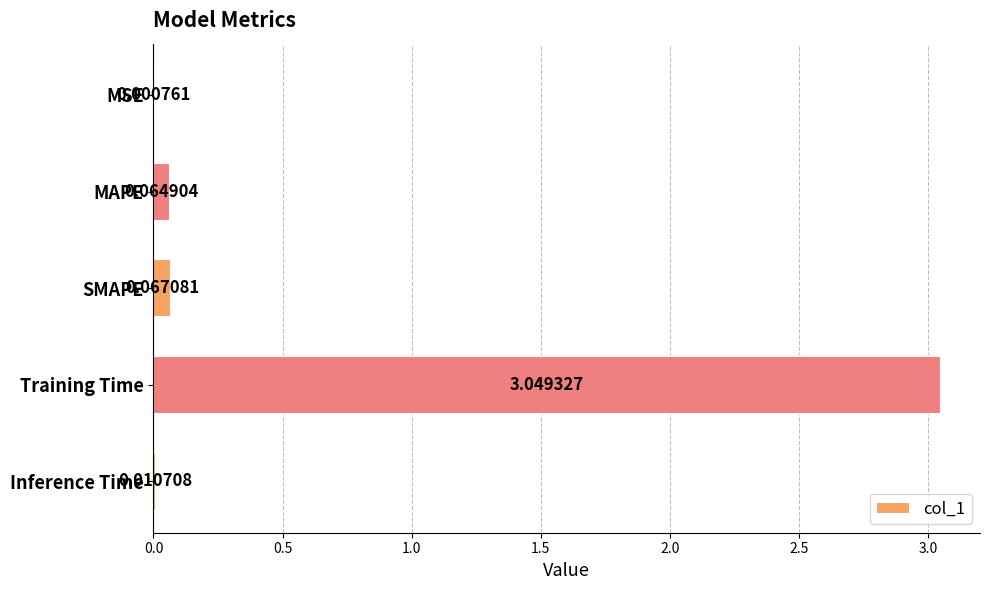

Between SMAPE and MSE, which is larger?

SMAPE